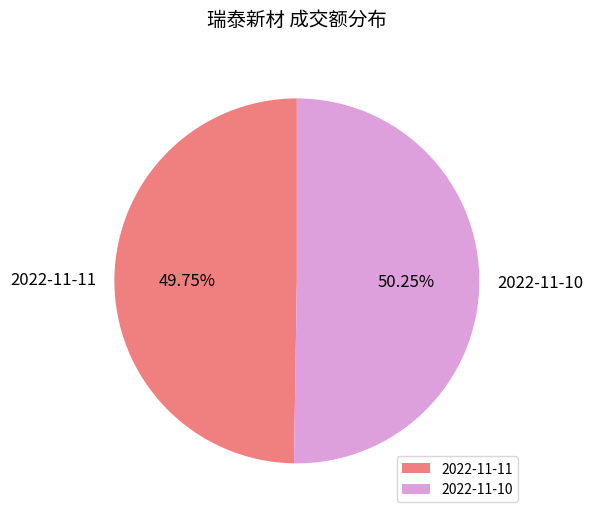

What is the ratio of the value at 2022-11-11 to the value at 2022-11-10?

1.0